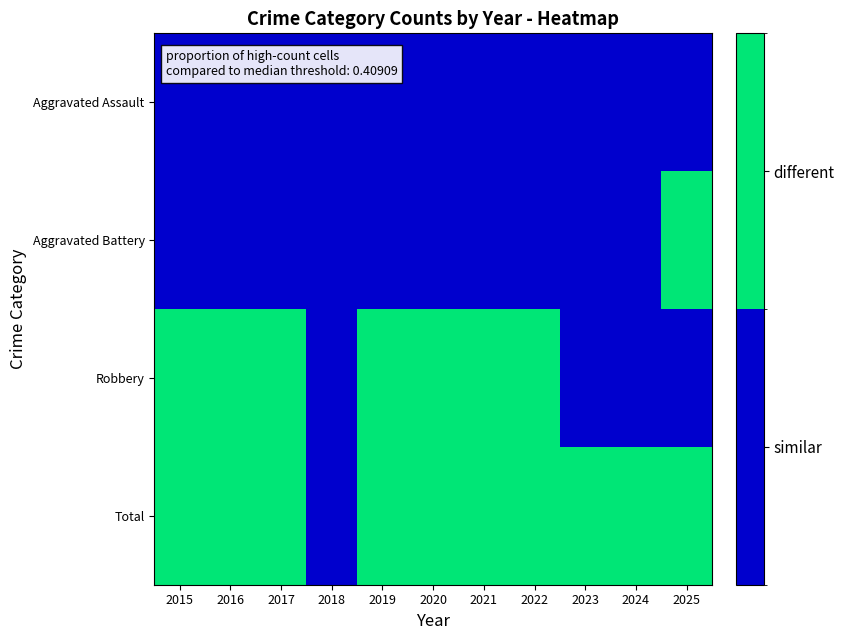

Between 2023 and 2017, which is larger?

2023